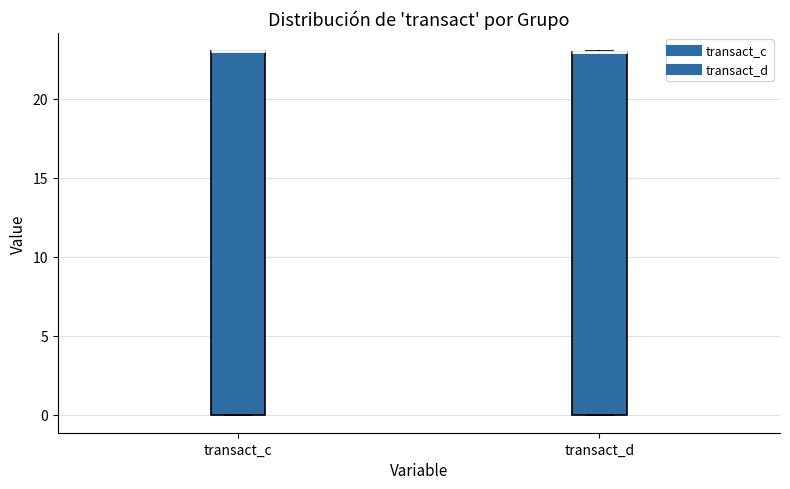

Reading left to right, transcribe this box plot: for each box, give where its median line is, the range the box spans, and where its two whiskers end, as read against the y-axis. The values are not printed on the chart, so give them approximately, as read against the axis.

transact_c: median 23 (drawn on the box's upper edge), box 0 to 23, whiskers 0 to 23
transact_d: median 23 (drawn on the box's upper edge), box 0 to 23, whiskers 0 to 23